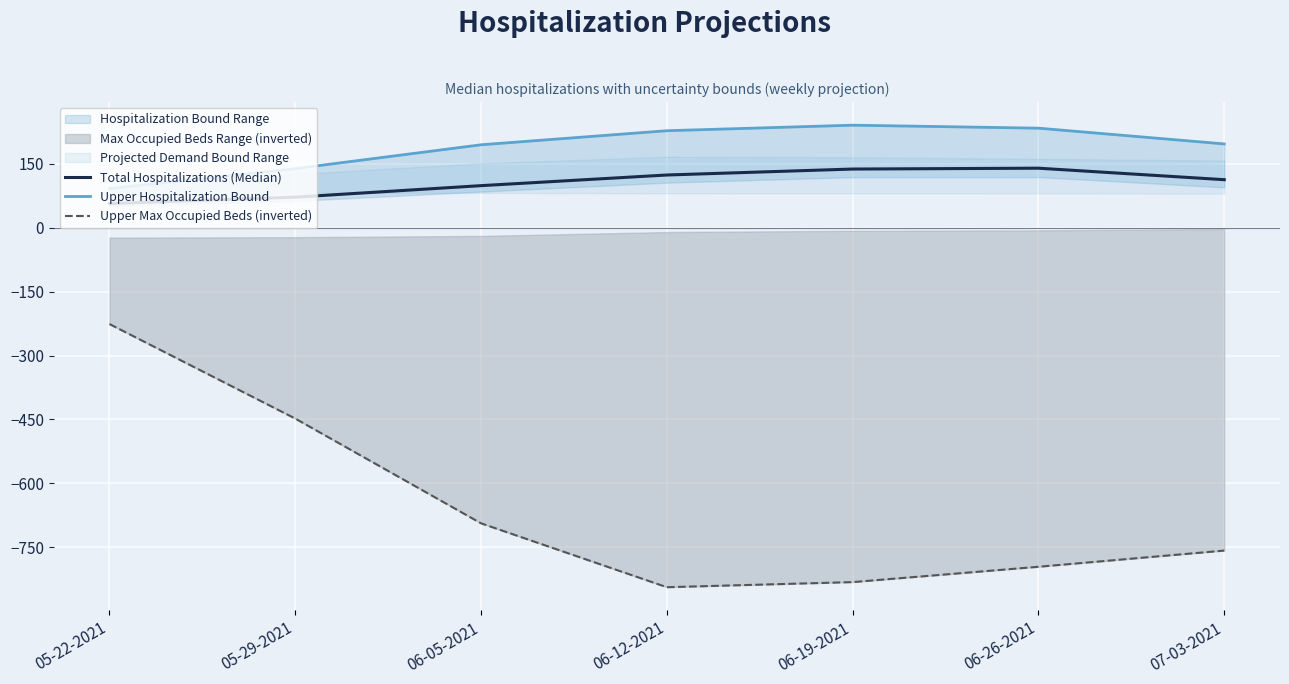

Rank the series at 06-05-2021 from highest to lowest value.

Upper Hospitalization Bound, Total Hospitalizations (Median), Upper Max Occupied Beds (inverted)